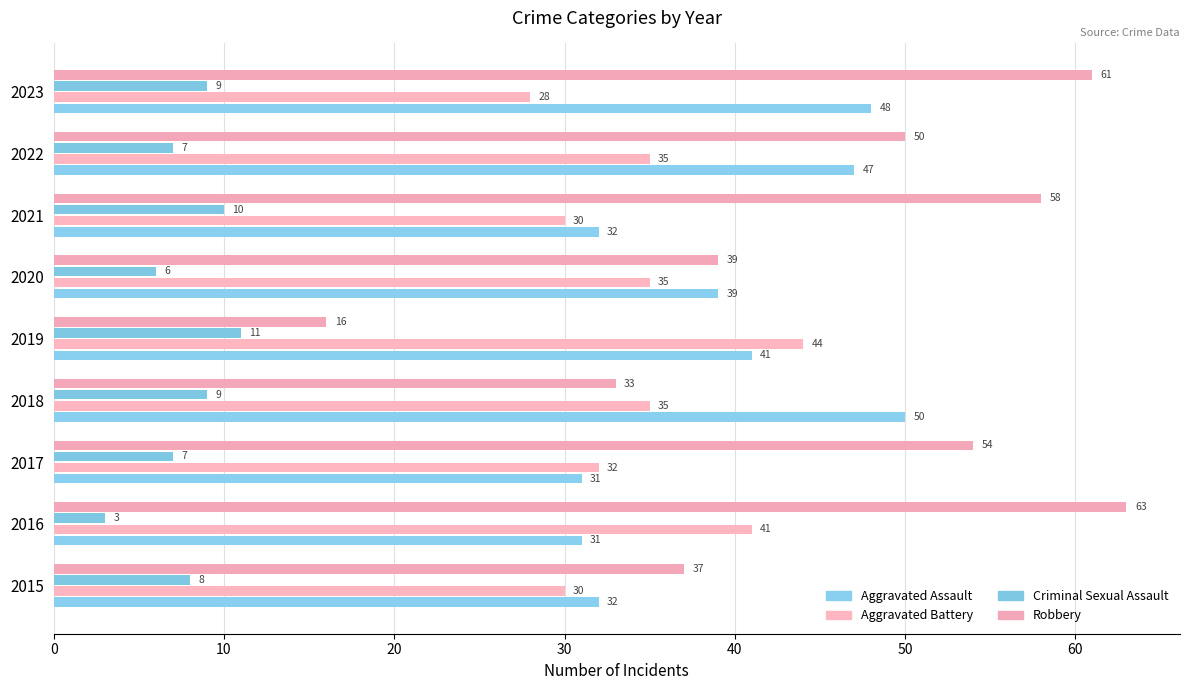

At which category does the chart reach its peak across all series?

2016